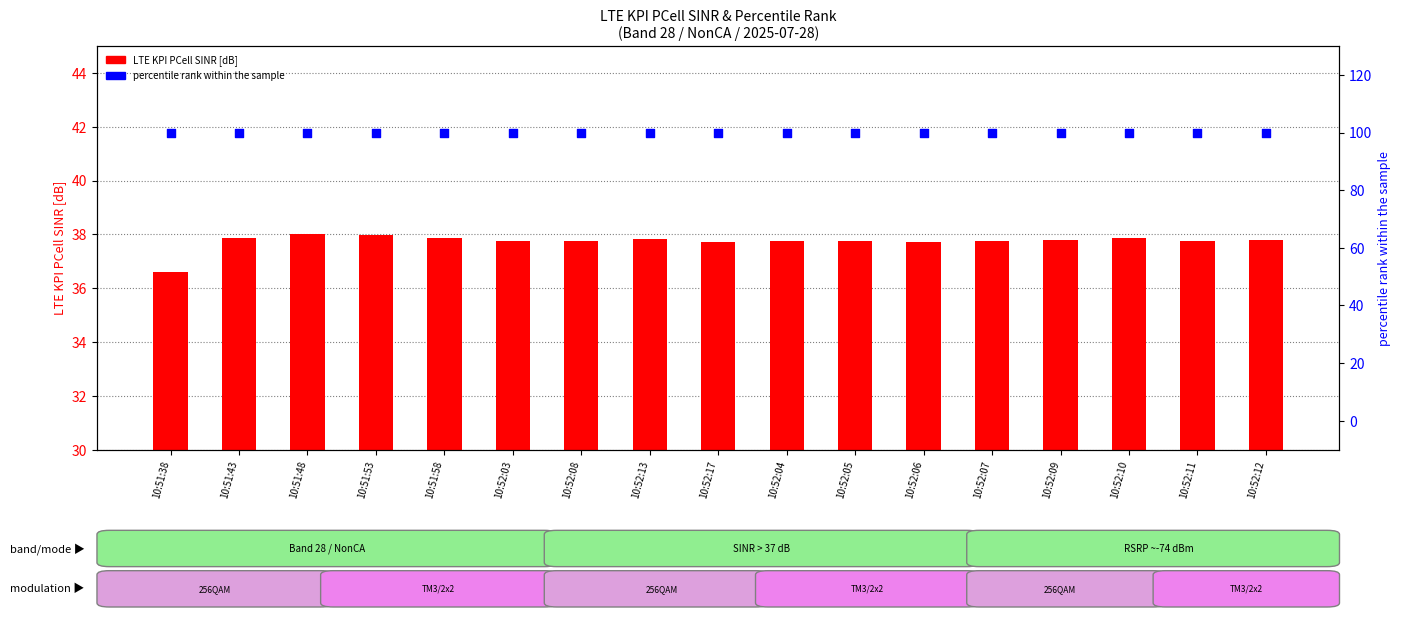

At how many categories does at least one series exceed 54?

17